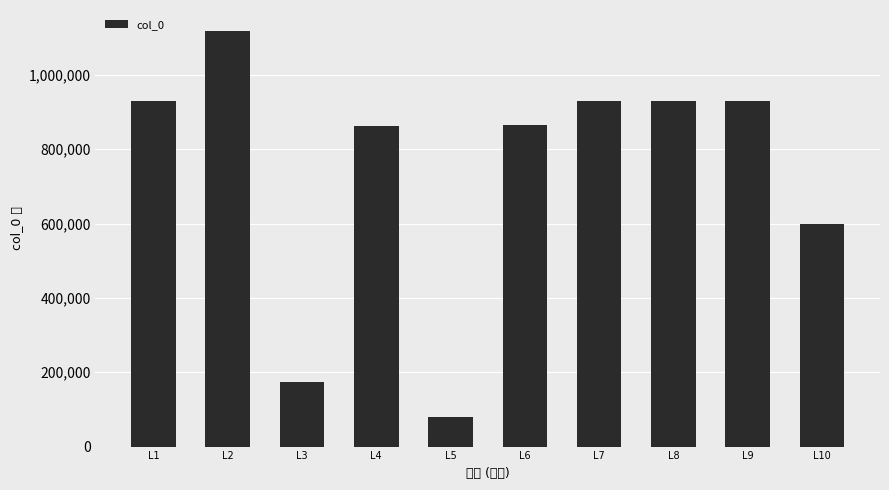

What is the difference between the maximum and minimum values?

1038060